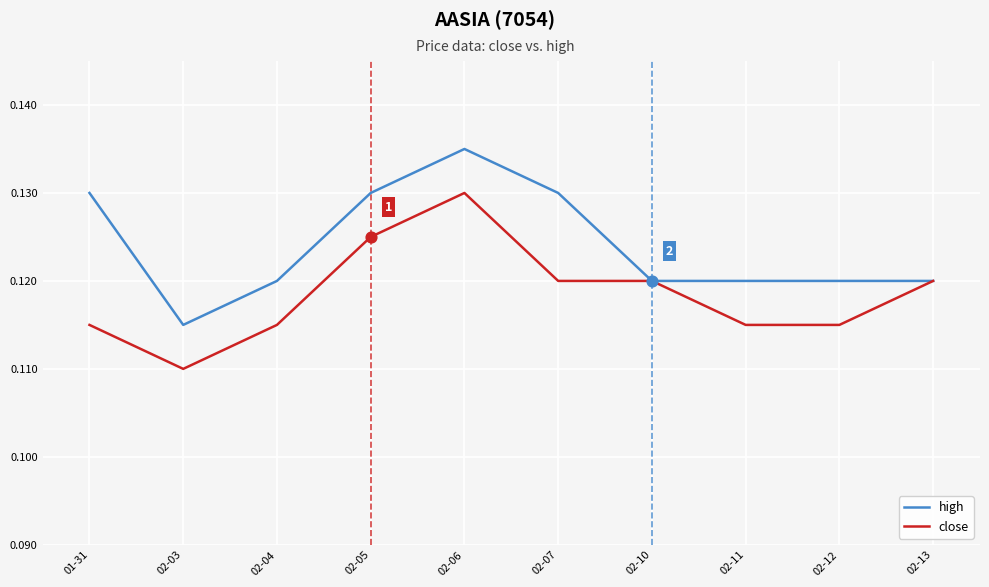

At which category is the sum across all series the highest?

02-06